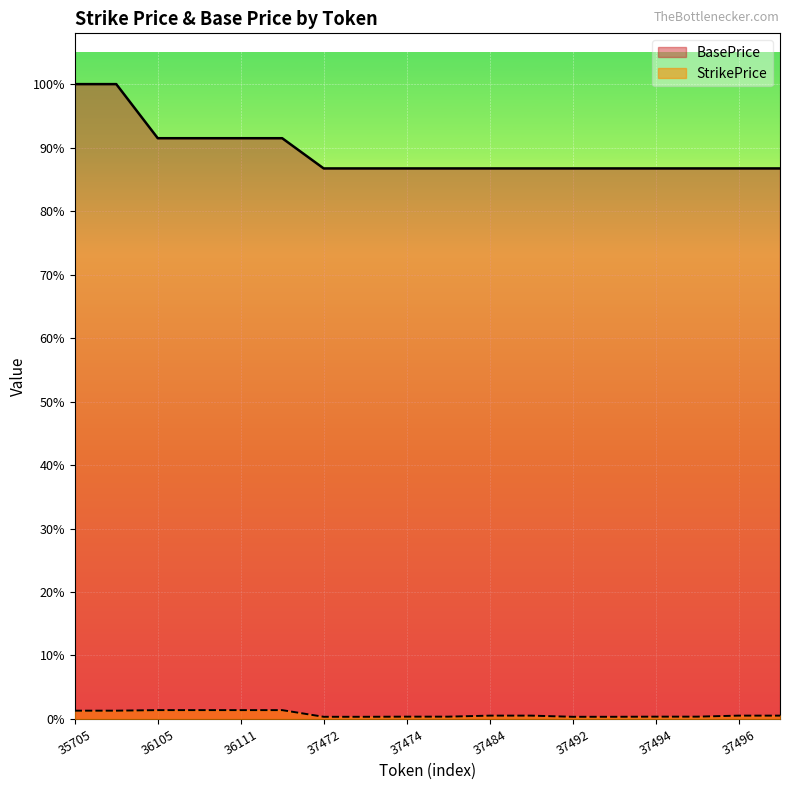

Which label corresponds to the largest value in the chart?

35705